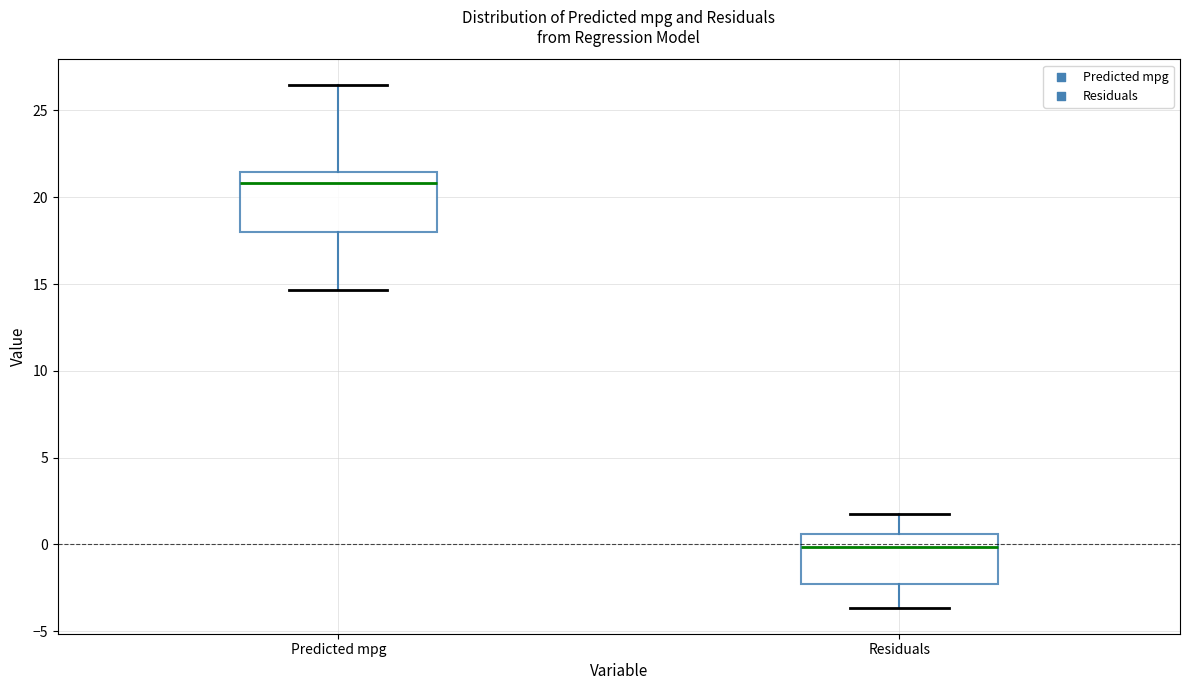

Reading left to right, transcribe this box plot: for each box, give where its median line is, the range the box spans, and where its two whiskers end, as read against the y-axis. The values are not printed on the chart, so give them approximately, as read against the axis.

Predicted mpg: median 21.0, box 18.0 to 21.5, whiskers 14.5 to 26.5
Residuals: median 0.0, box -2.5 to 0.5, whiskers -3.5 to 2.0